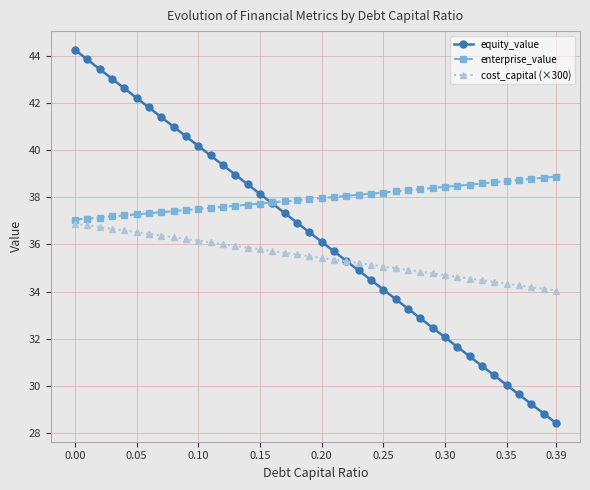

What is the minimum value for equity_value?

28.4